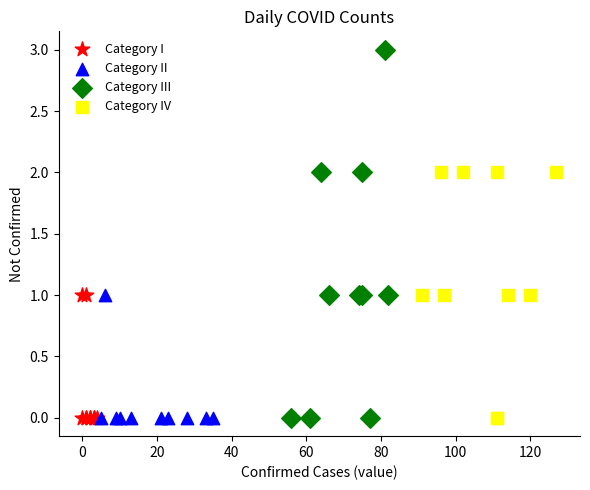

Which series contains the highest Y value?

Category III